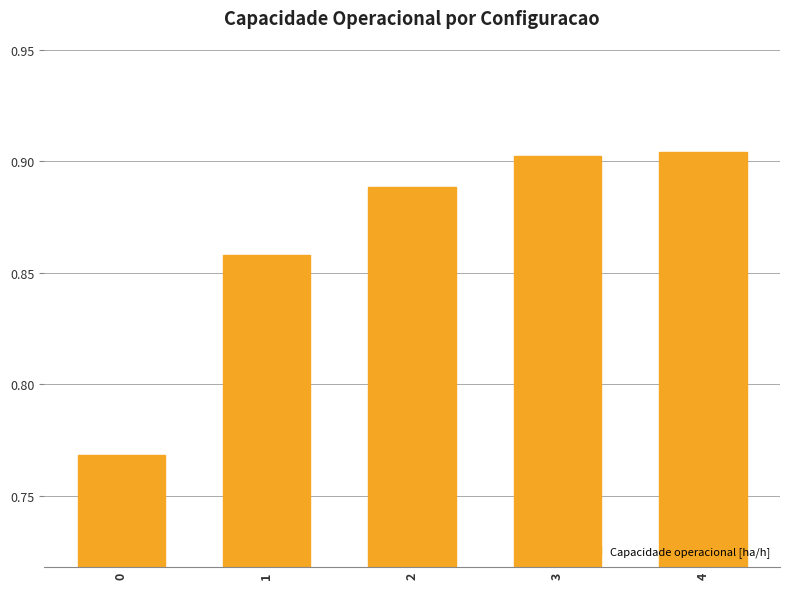

Between 1 and 2, which is larger?

2